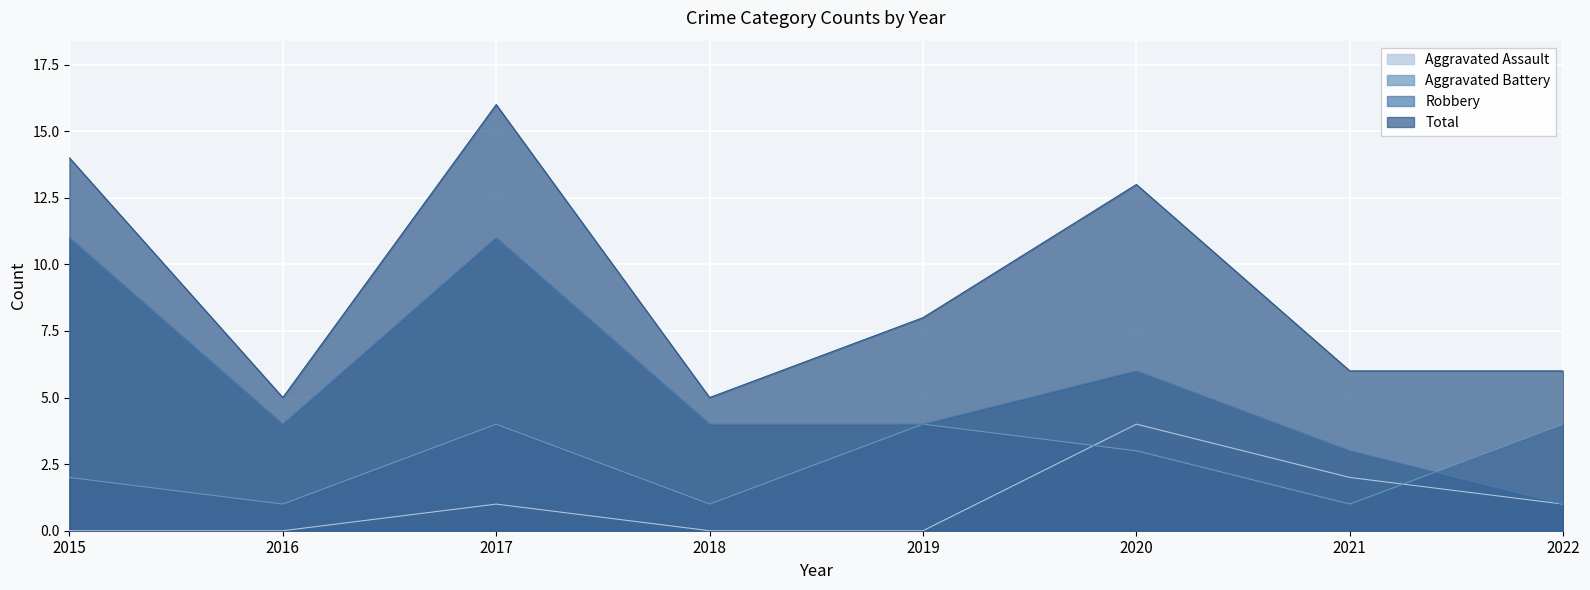

What is the total value across all series at 2022?

12